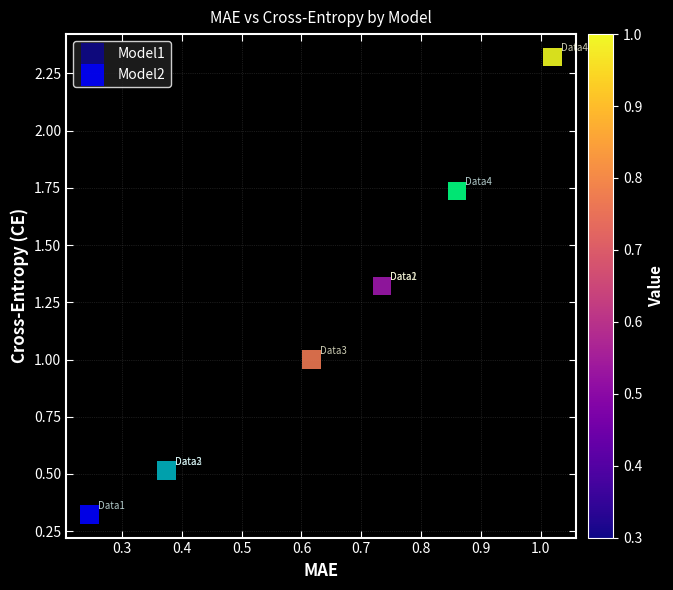

What are all the series names shown in the legend?

Model1, Model2